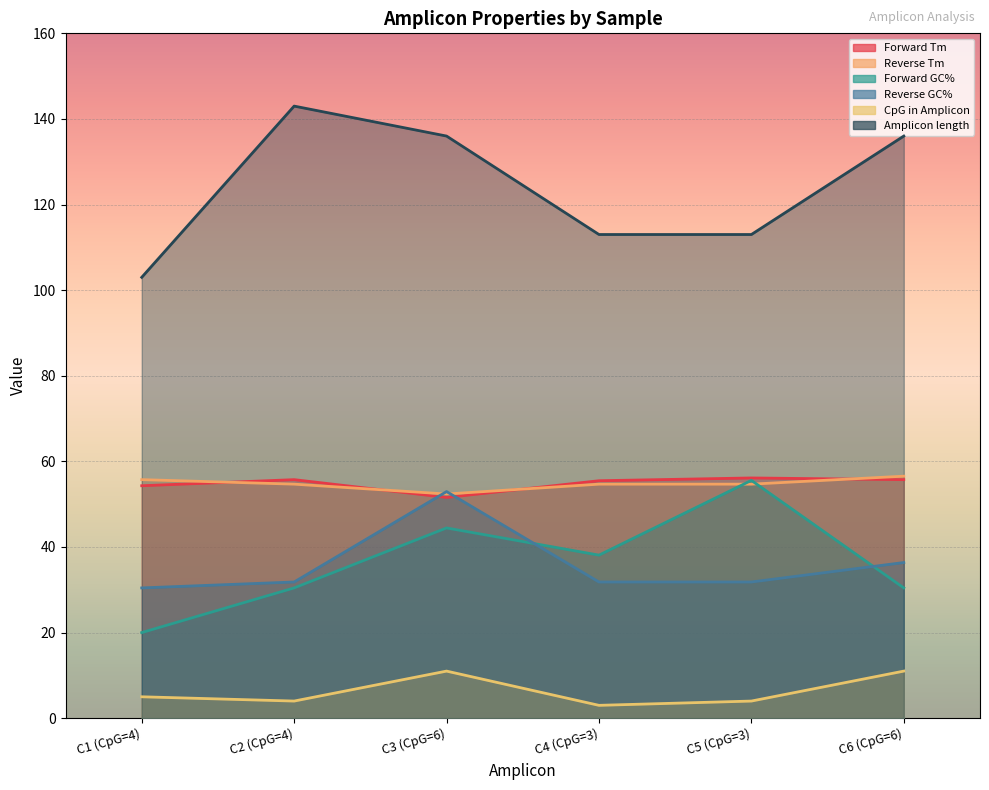

True or false: Reverse GC% and Amplicon length cross at least once.

False